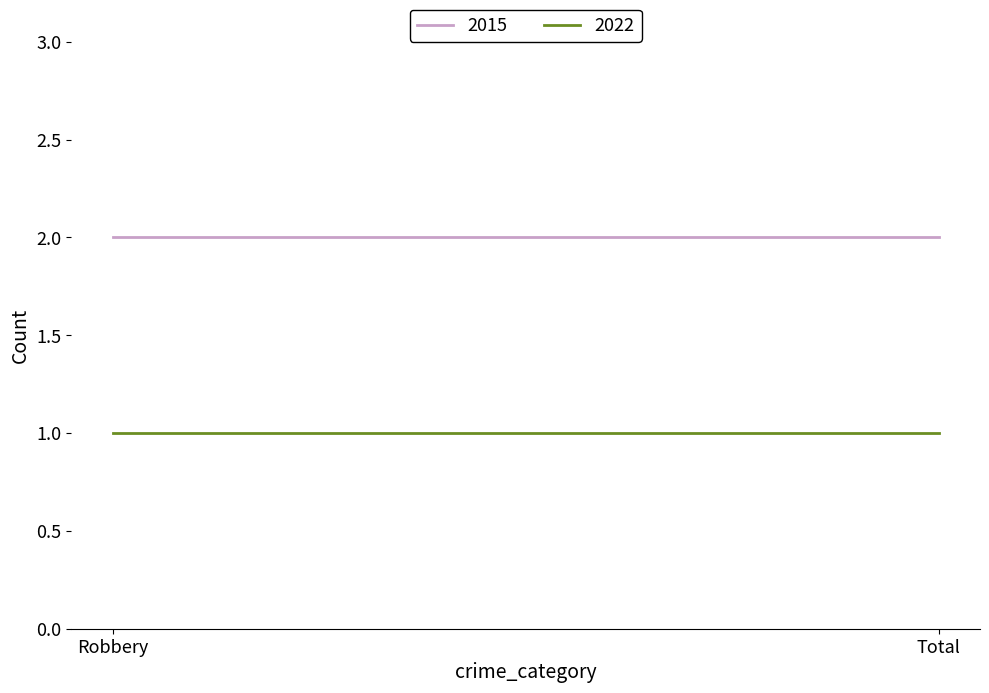

Does the chart display data point markers on the line(s)?

No